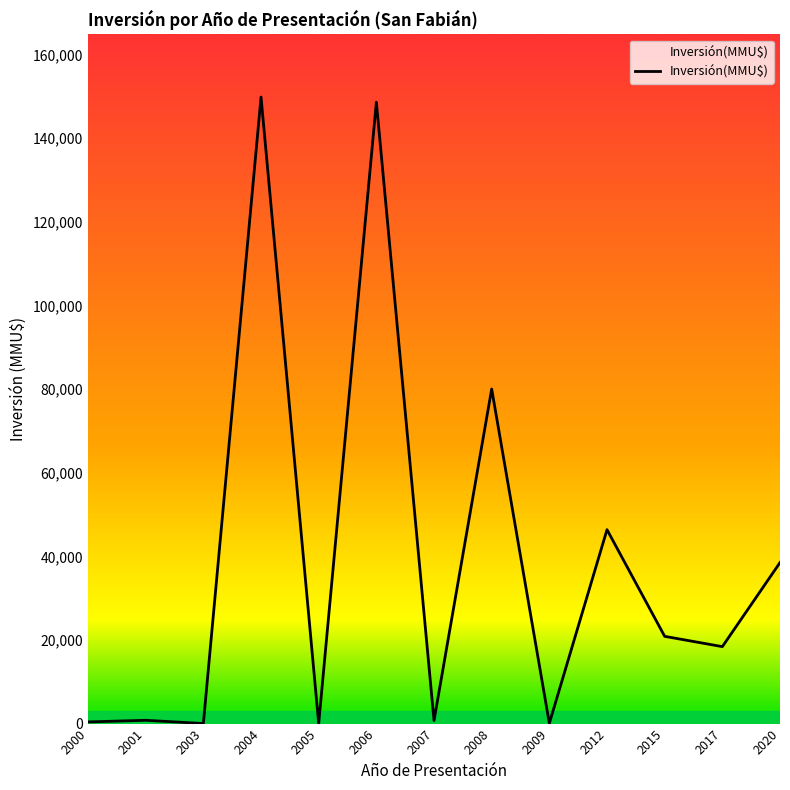

What is the approximate value at 2012?

46368